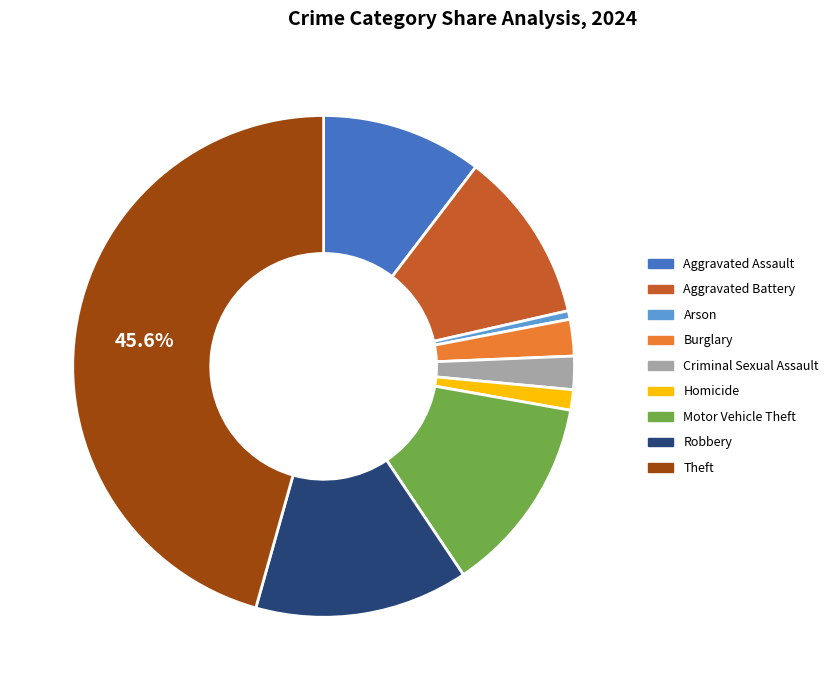

The Criminal Sexual Assault slice represents 2% of the pie. True or false?

True